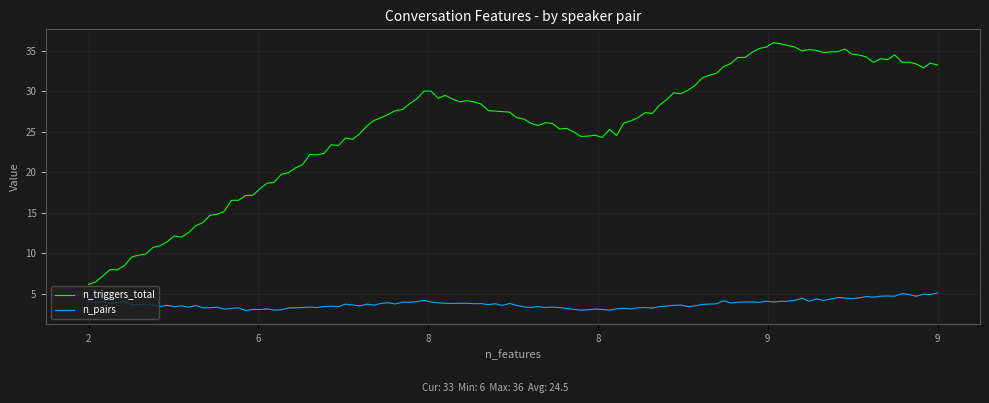

Which series has the largest range (max minus min)?

n_triggers_total